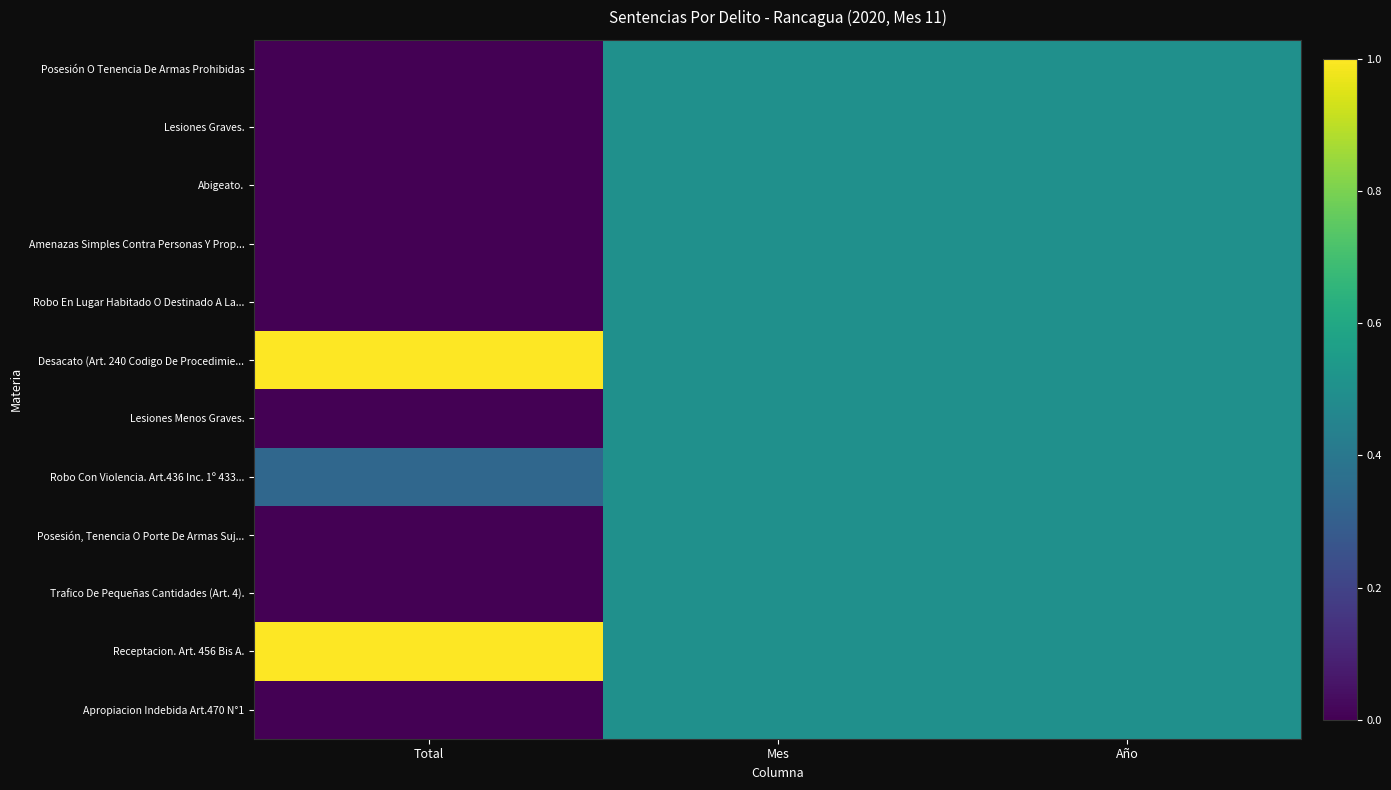

At which category is the sum across all series the highest?

Mes